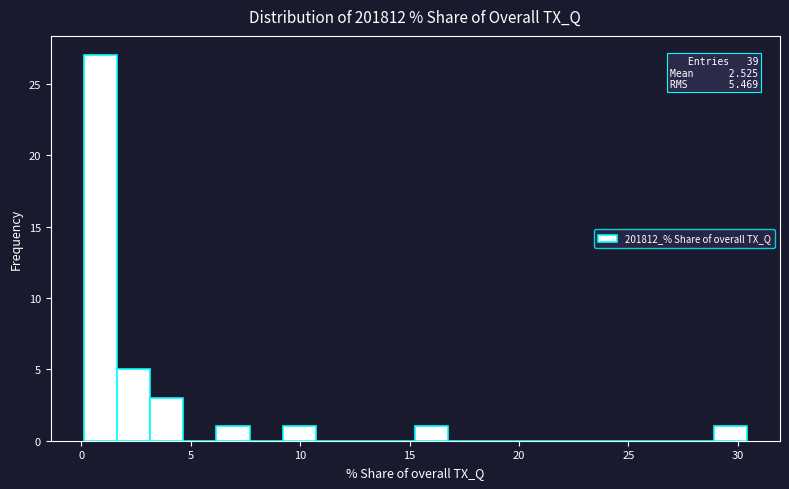

Read against the x-axis, roughly where is the centre of the tallest bar?

1.0